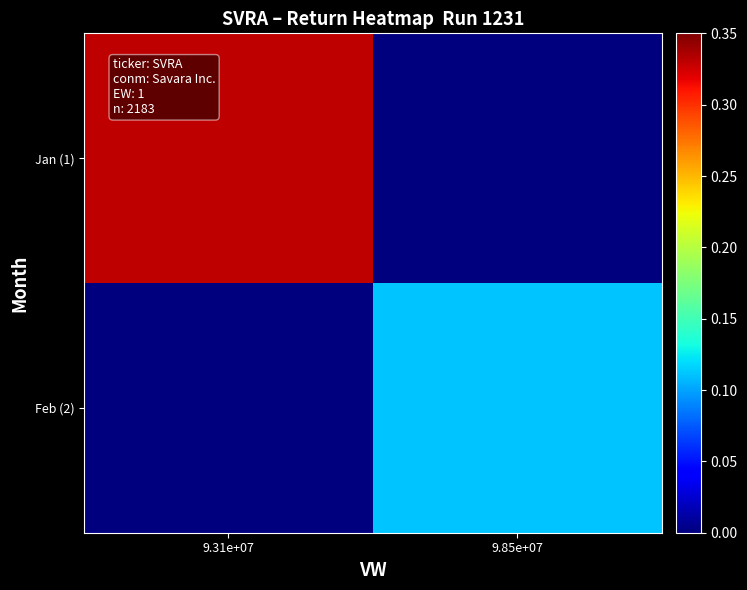

At which category does the chart reach its peak across all series?

9.31e+07